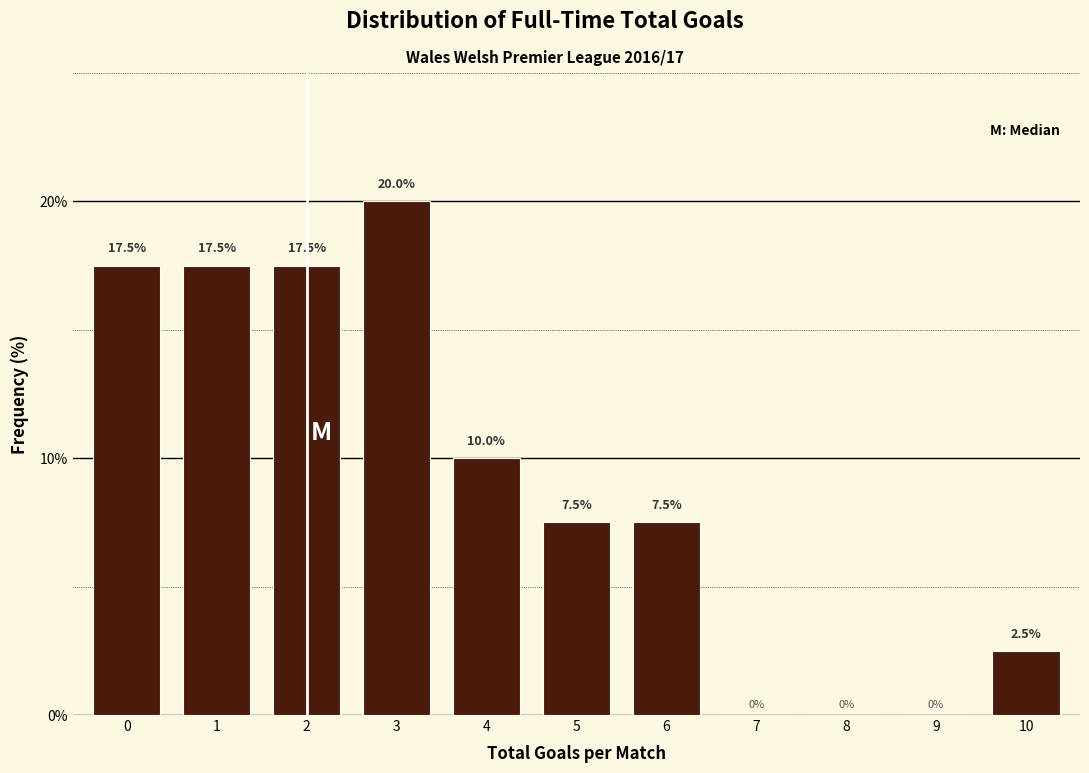

Reading left to right, list every bar in this chart as the range it spans on the x-axis followed by its height.

-0.5 to 0.5: 17.5
0.5 to 1.5: 17.5
1.5 to 2.5: 17.5
2.5 to 3.5: 20.0
3.5 to 4.5: 10.0
4.5 to 5.5: 7.5
5.5 to 6.5: 7.5
6.5 to 7.5: 0.0
7.5 to 8.5: 0.0
8.5 to 9.5: 0.0
9.5 to 10.5: 2.5